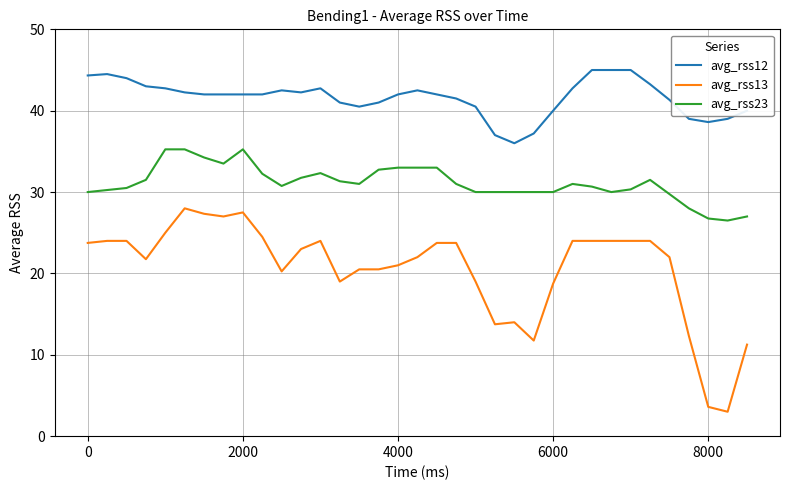

List the series in order of their peak value, lowest first.

avg_rss13, avg_rss23, avg_rss12